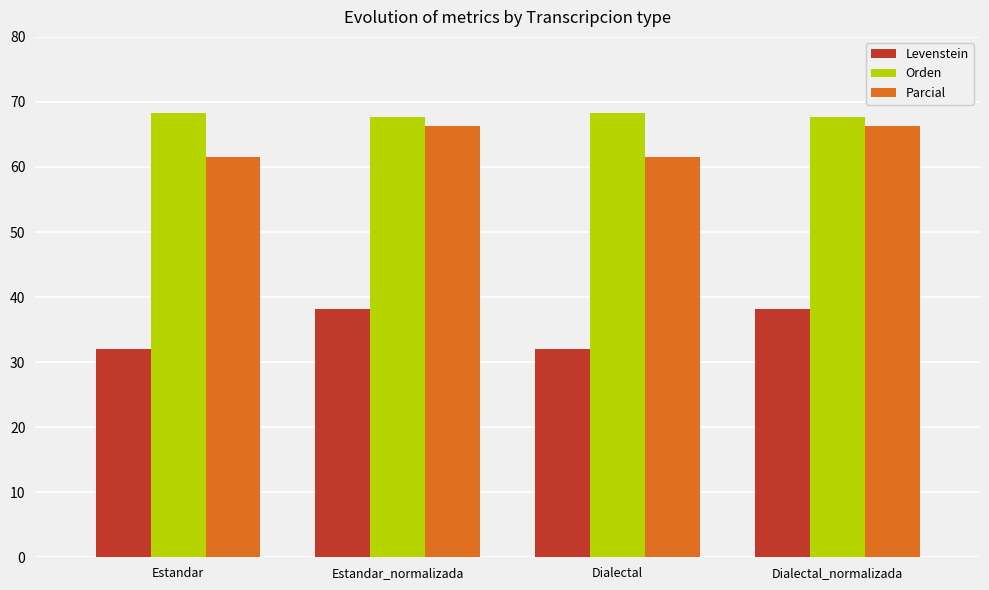

Reading right to left, what are all the values shown in this chart?

Levenstein: Dialectal_normalizada=38.2	Dialectal=32.1	Estandar_normalizada=38.2	Estandar=32.1
Orden: Dialectal_normalizada=67.6	Dialectal=68.3	Estandar_normalizada=67.6	Estandar=68.3
Parcial: Dialectal_normalizada=66.4	Dialectal=61.6	Estandar_normalizada=66.4	Estandar=61.6